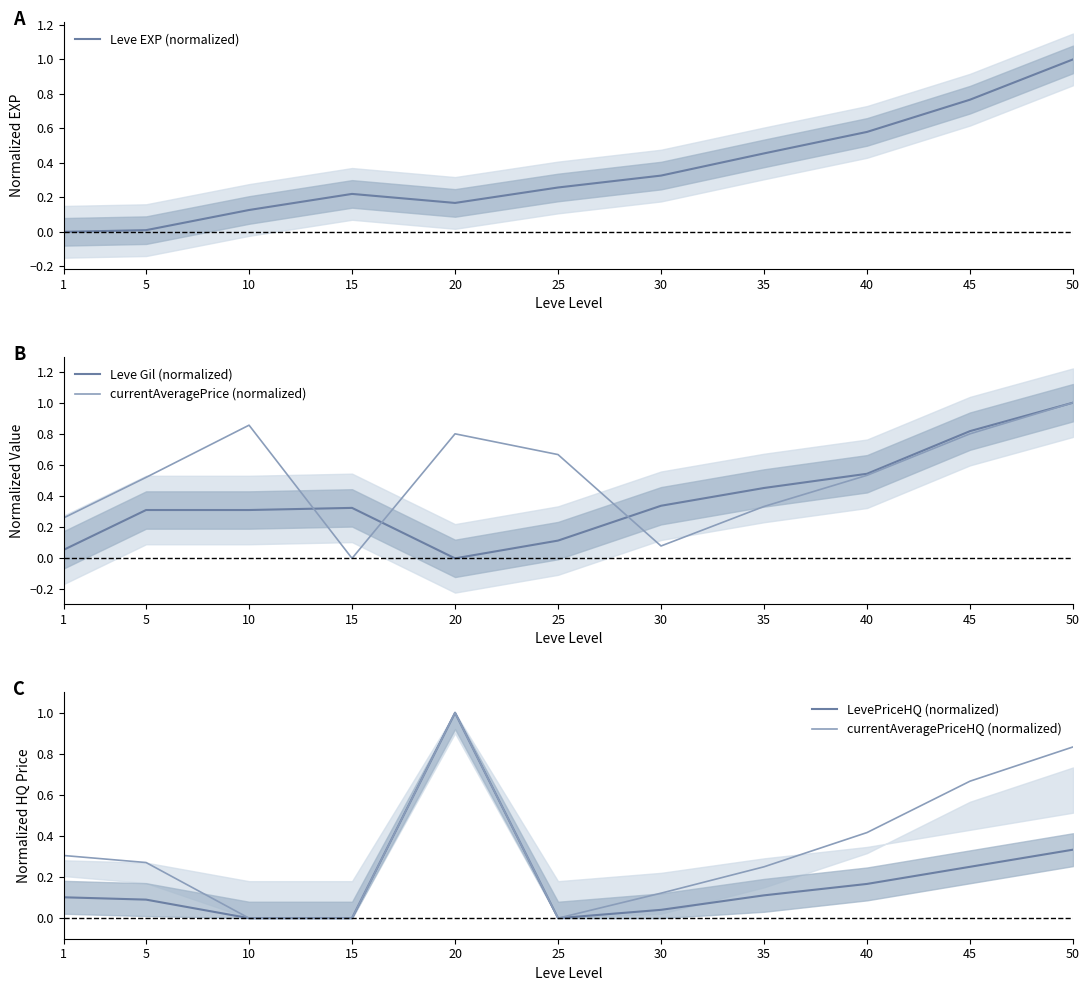

Rank the series by their maximum value, from lowest to highest.

Leve EXP (normalized), Leve Gil (normalized), currentAveragePrice (normalized), LevePriceHQ (normalized), currentAveragePriceHQ (normalized)